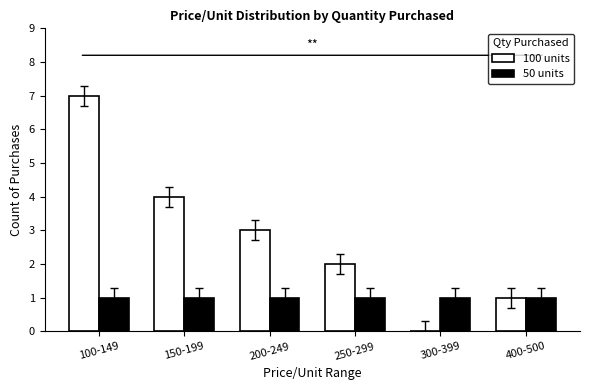

Reading right to left, list all the values displayed in this chart.

100 units: 1	0	2	3	4	7
50 units: 1	1	1	1	1	1